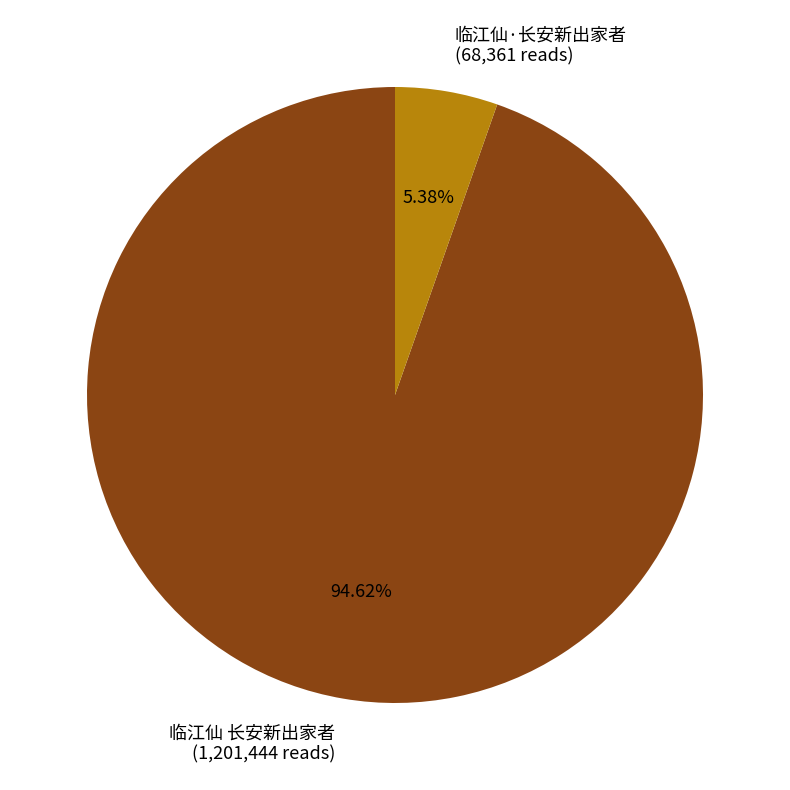

What is the smallest slice in the pie chart?

临江仙·长安新出家者